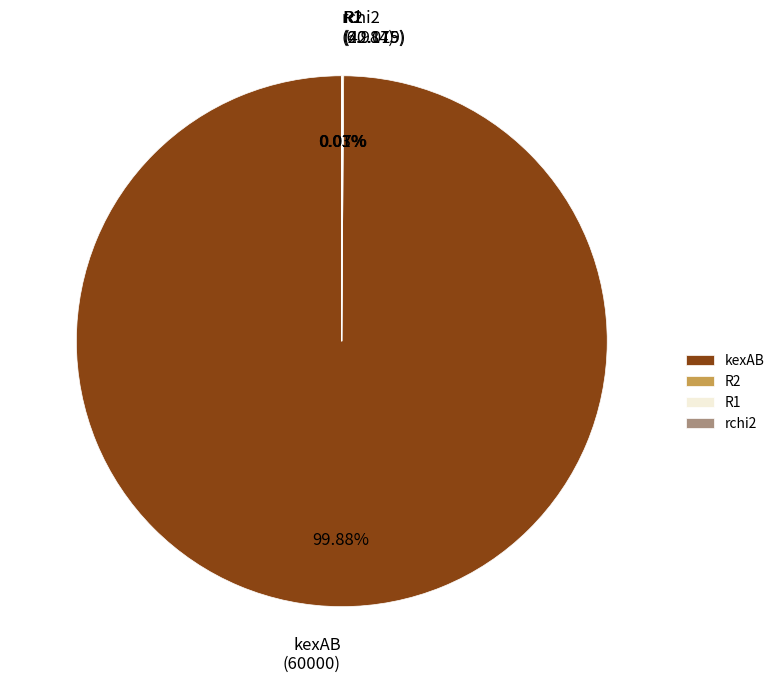

Is there any slice that represents more than half of the pie?

Yes